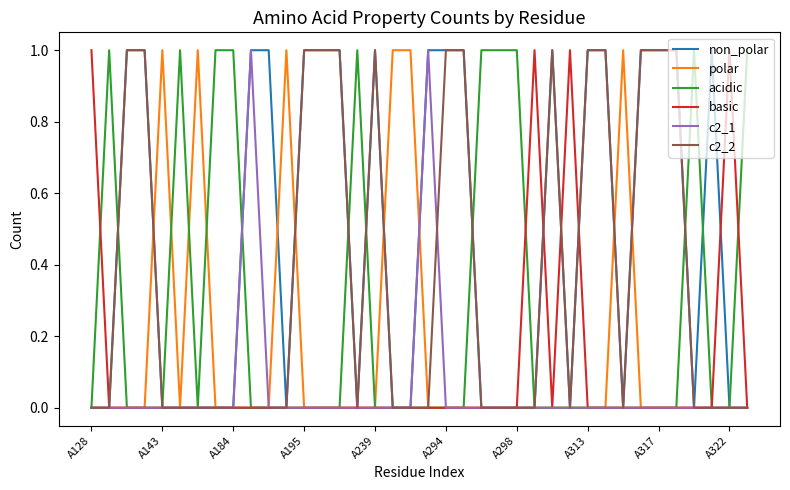

Which series has the largest total across all categories?

non_polar